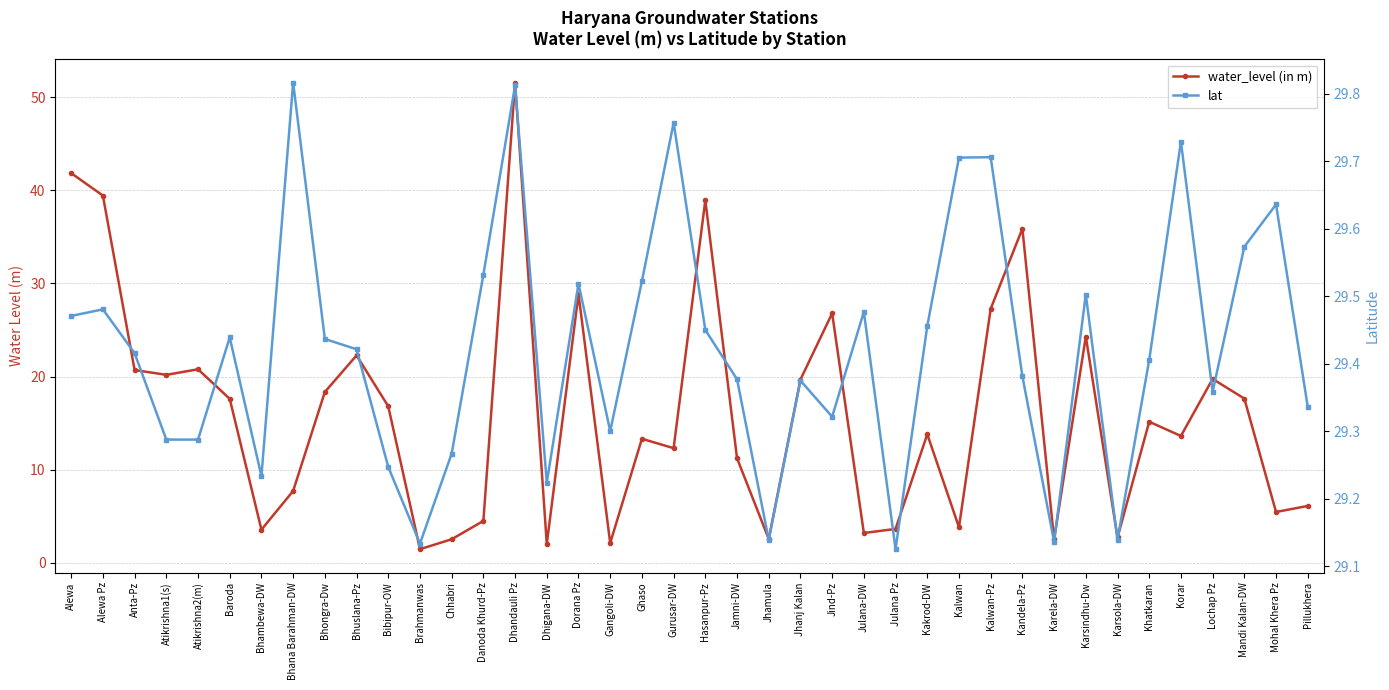

Which series has the widest spread of values?

water_level (in m)